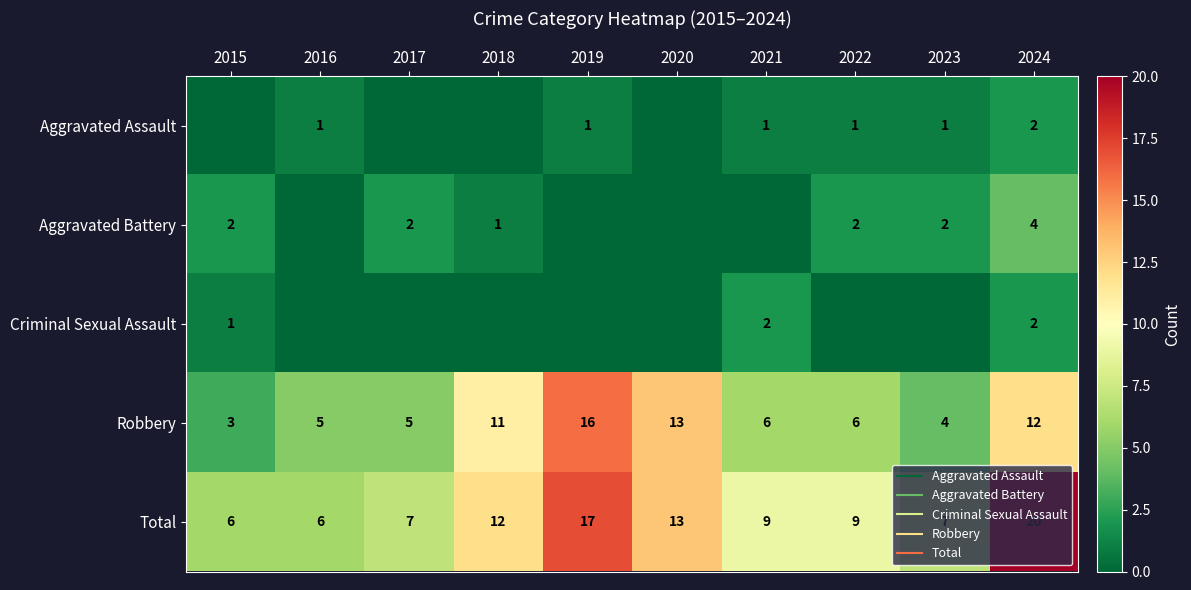

At how many categories does at least one series exceed 16?

2